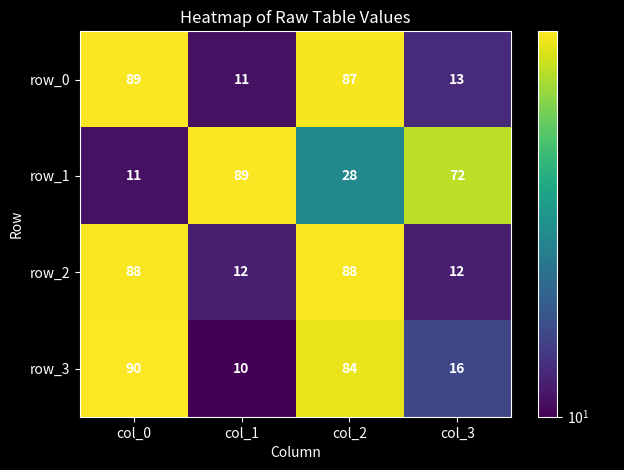

What value does the row_1 series have at col_2, to the nearest 10?

30